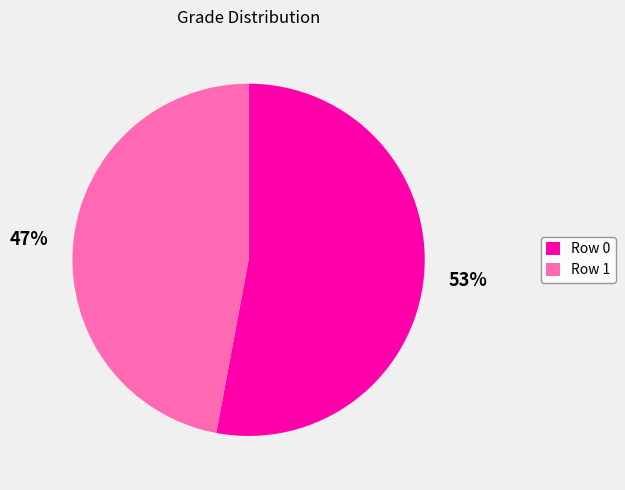

Which has a higher value, Row 1 or Row 0?

Row 0